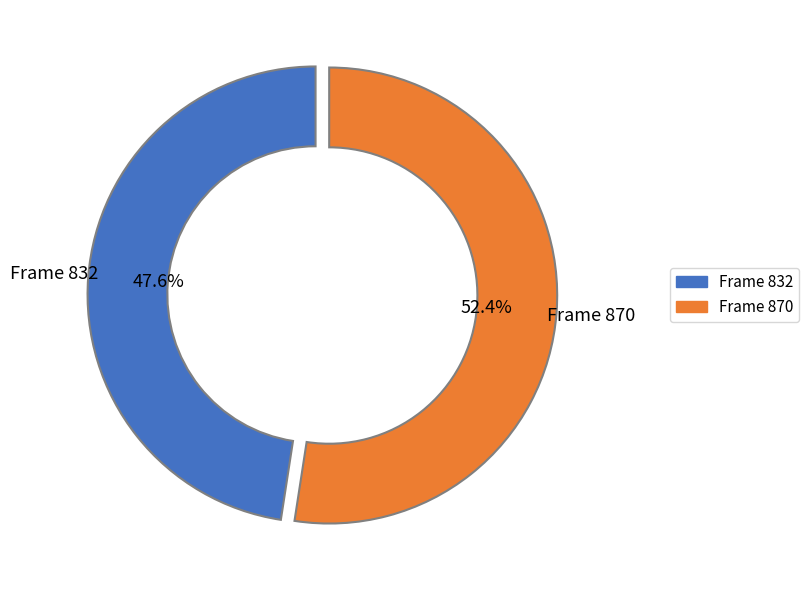

Is there any slice that represents more than half of the pie?

Yes